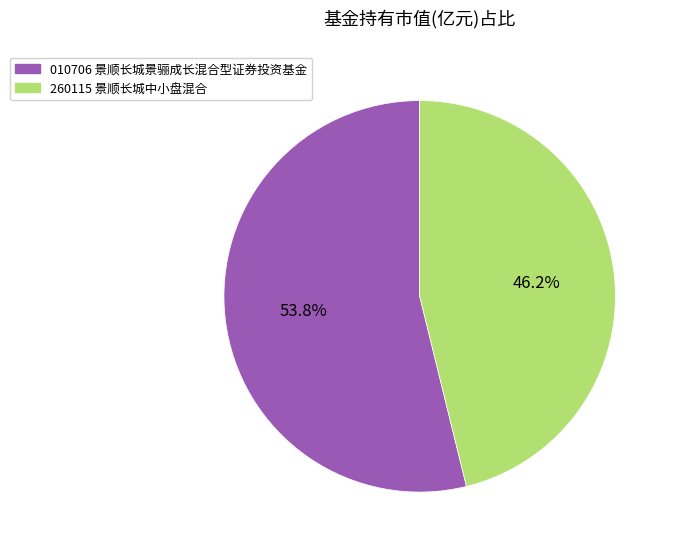

How many slices are in this pie chart?

2